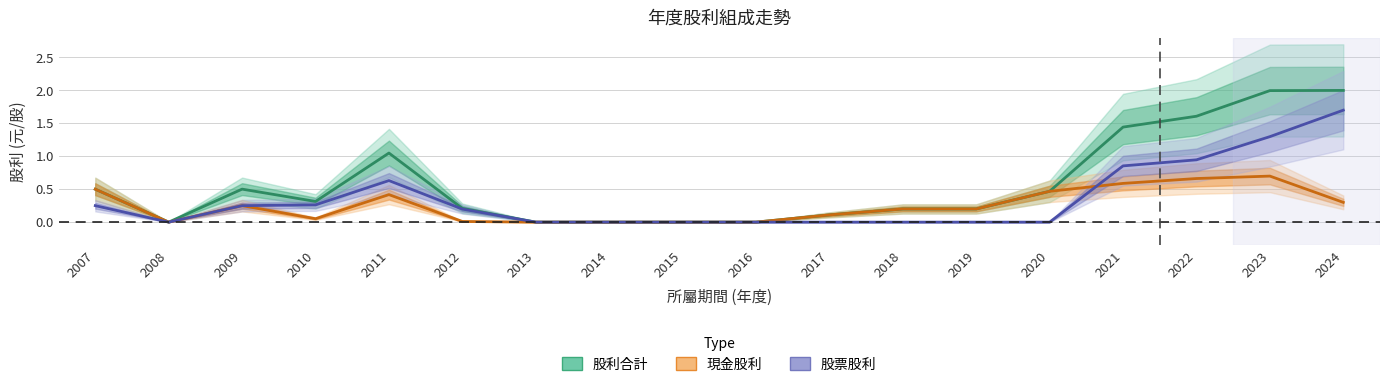

How many positive values does the 股利合計 series have?

13